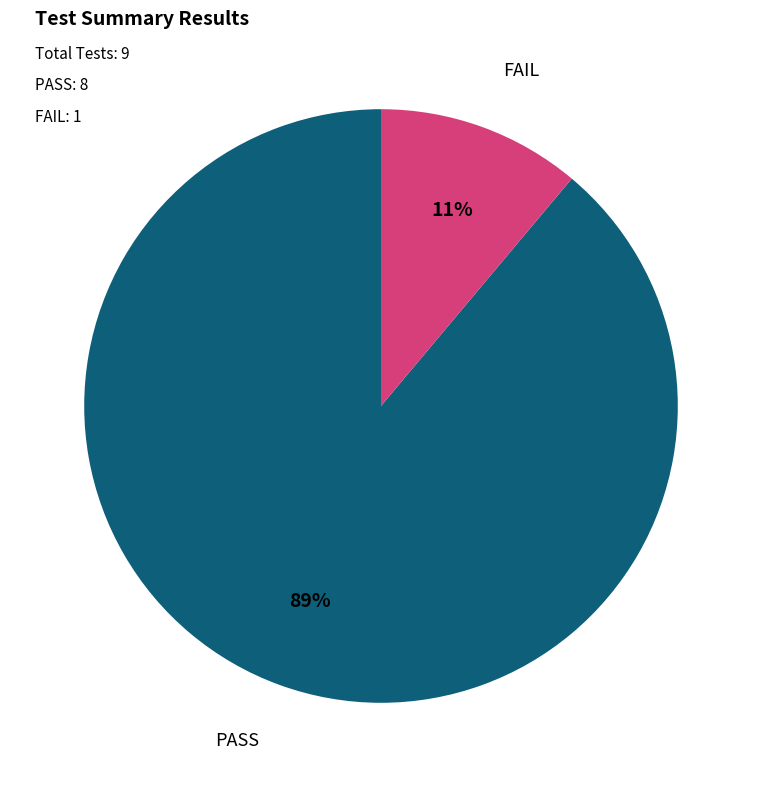

Count the number of slices in the pie.

2